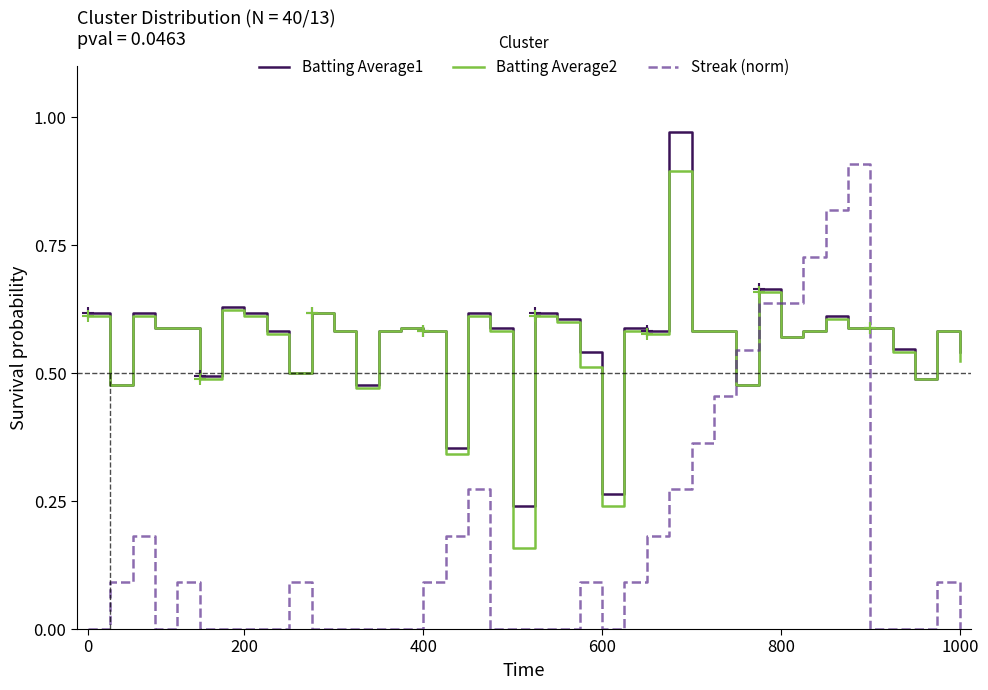

Which series ends up on top after the final intersection of Batting Average1 and Streak (norm)?

Batting Average1